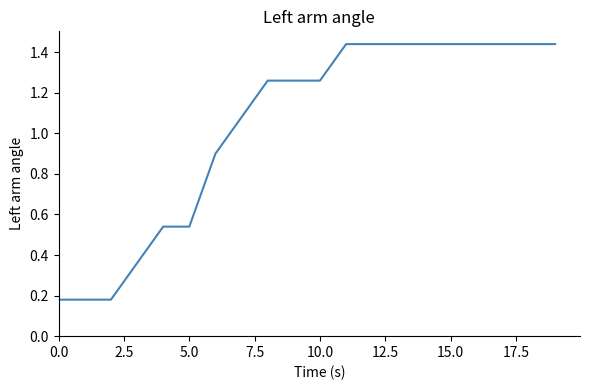

Reading right to left, list all the values displayed in this chart.

1.4	1.4	1.4	1.4	1.4	1.4	1.4	1.4	1.4	1.3	1.3	1.3	1.1	0.9	0.5	0.5	0.4	0.2	0.2	0.2